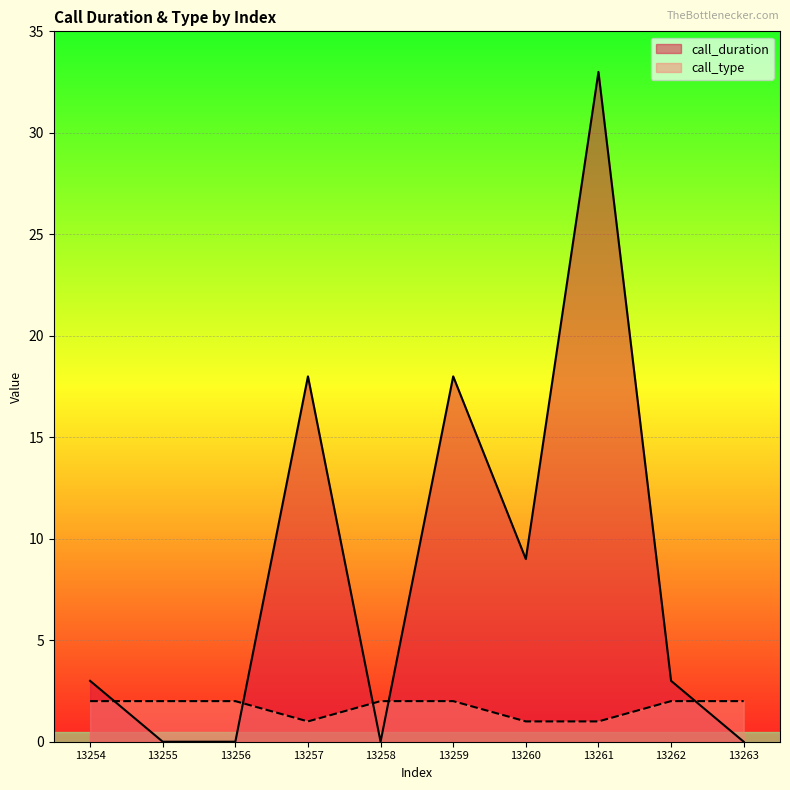

At which category is the sum across all series the highest?

13261